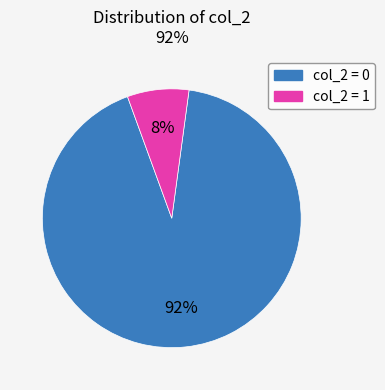

Does any single category account for the majority?

Yes